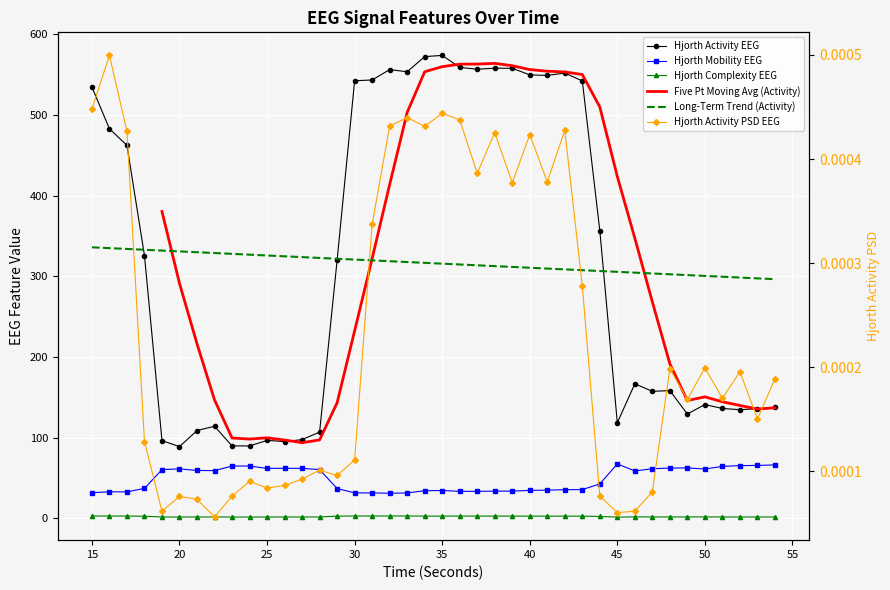

Which series has the widest spread of values?

hjorthActivity_EEG